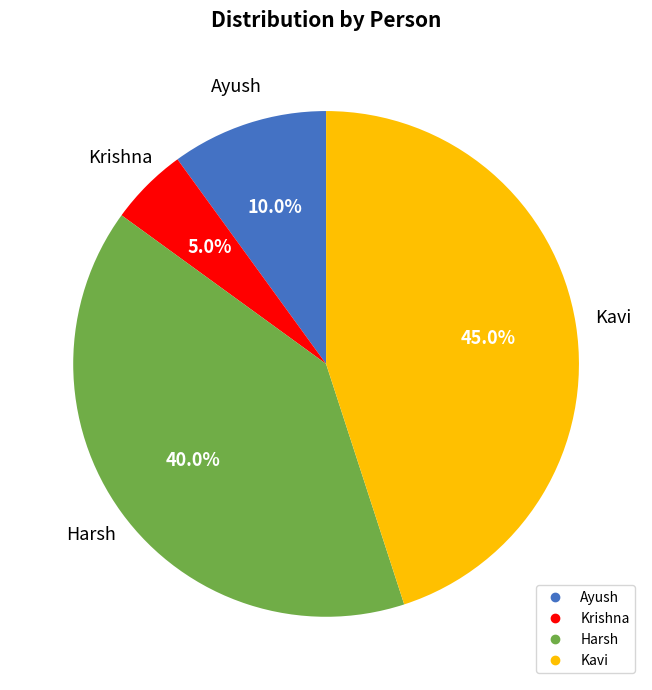

Is the sum of Harsh and Krishna greater than half?

No